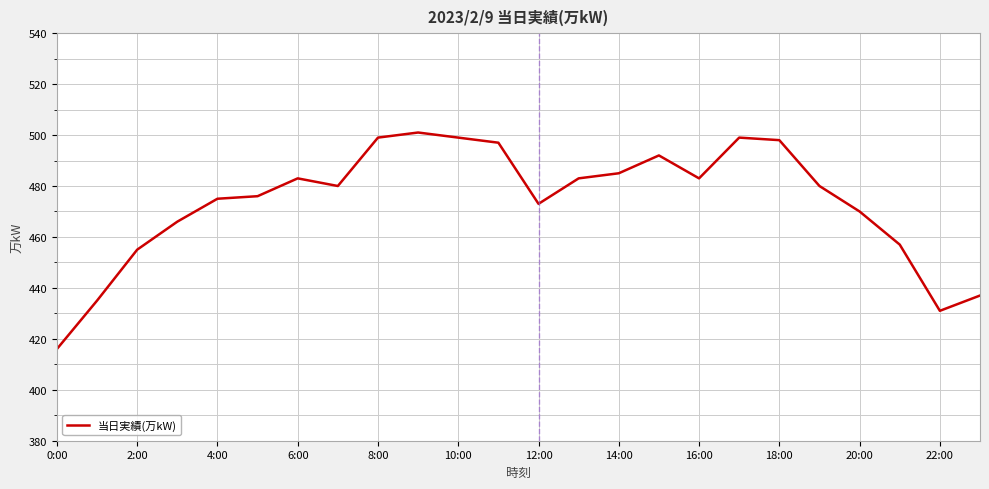

What is the difference between the maximum and minimum values?

85